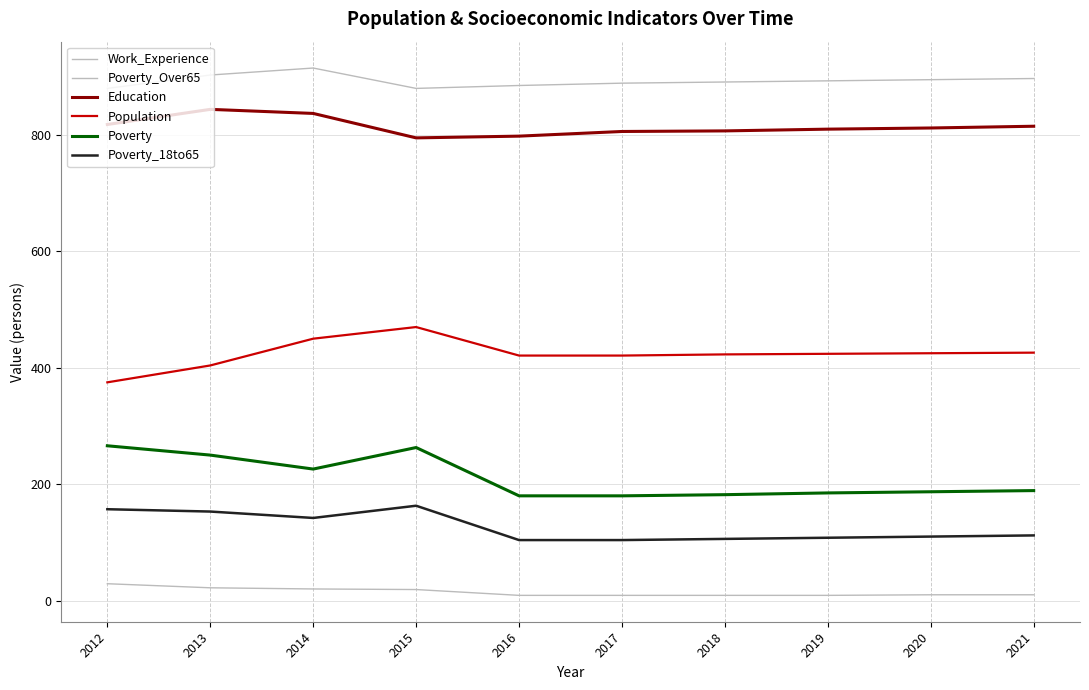

Does the chart have visible grid lines?

Yes